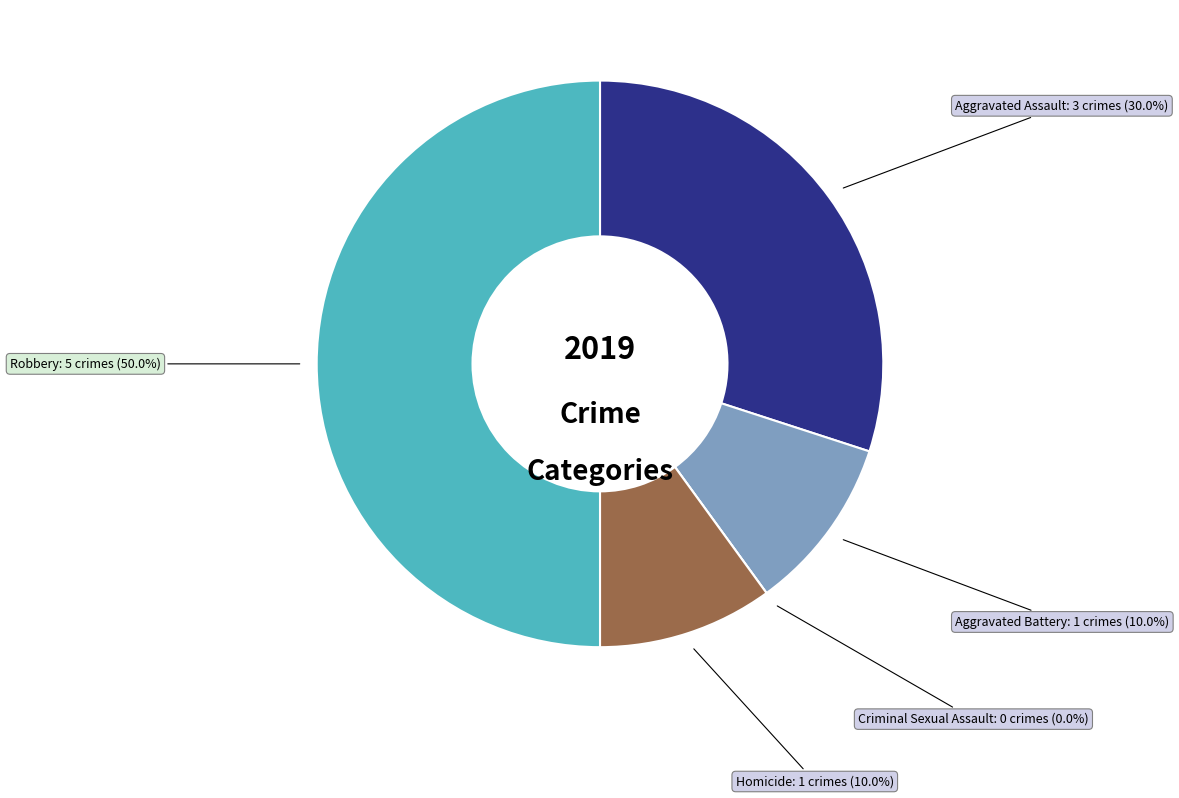

What is the change in value from Aggravated Assault to Criminal Sexual Assault?

-3